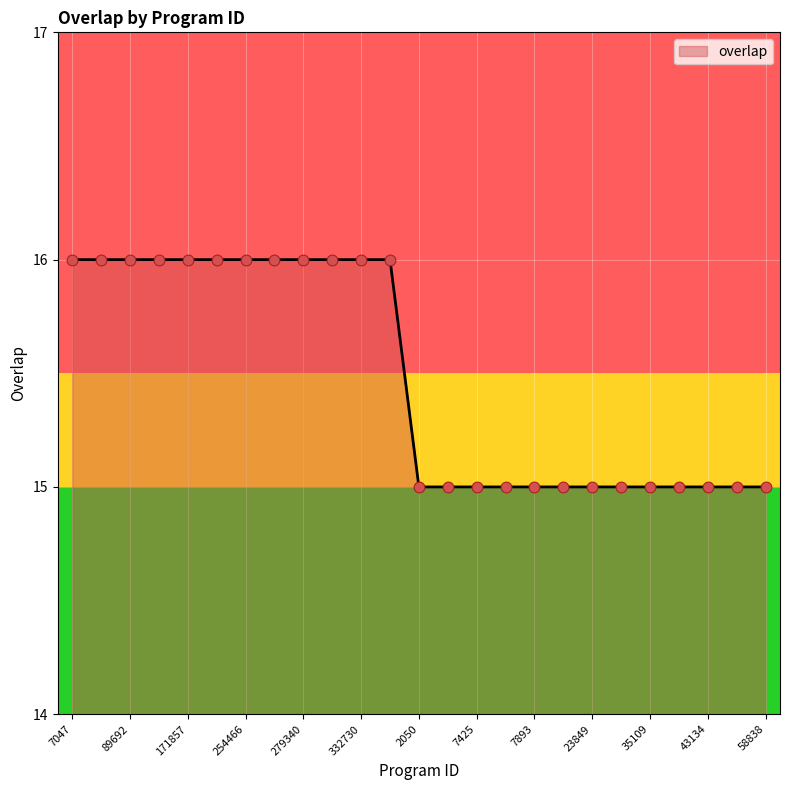

What is the maximum value shown in the chart?

16